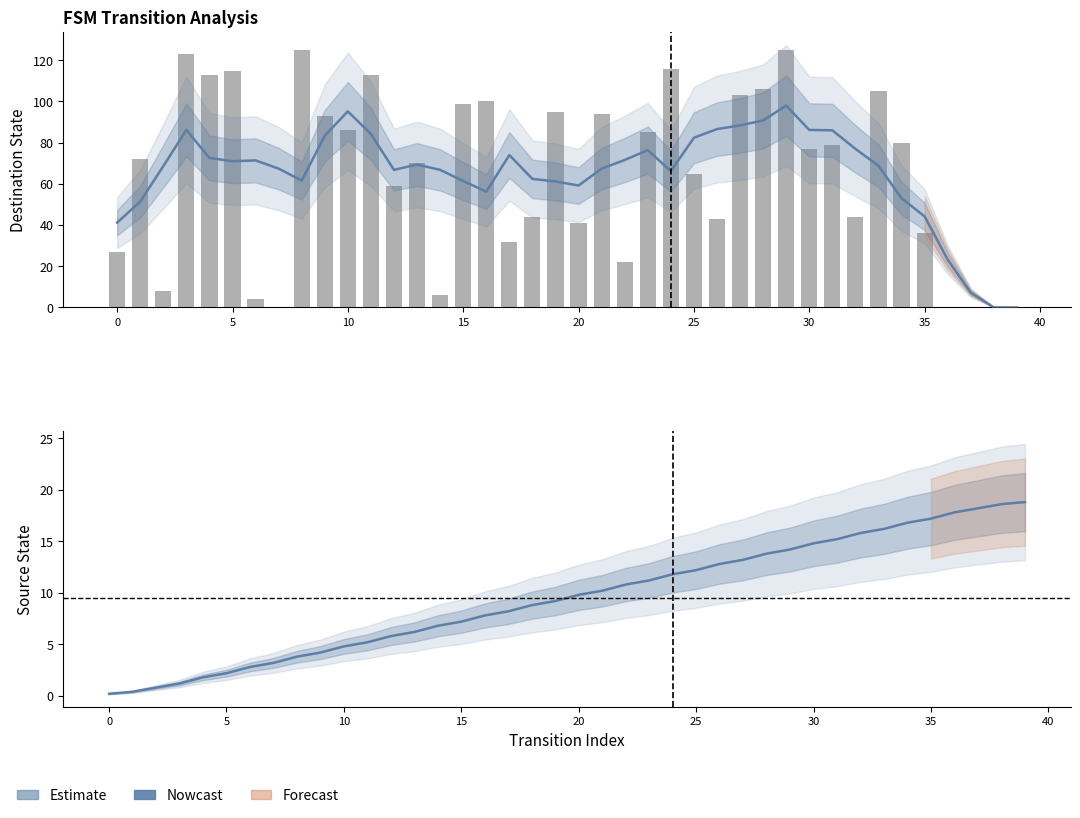

Rank the series by their maximum value, from highest to lowest.

destination_state, source_state